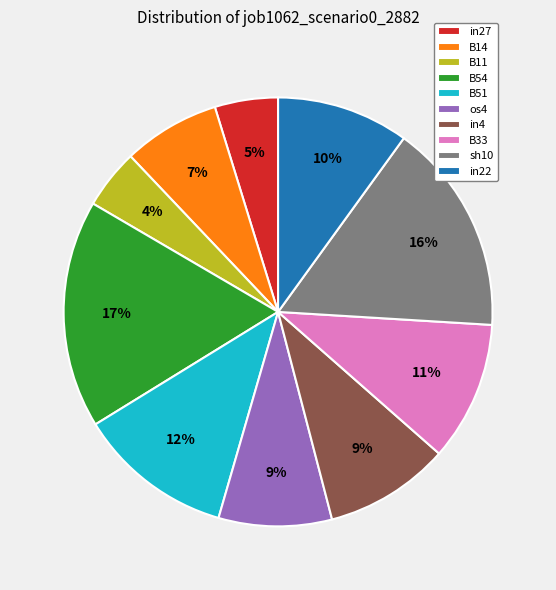

What is the largest slice in the pie chart?

B54